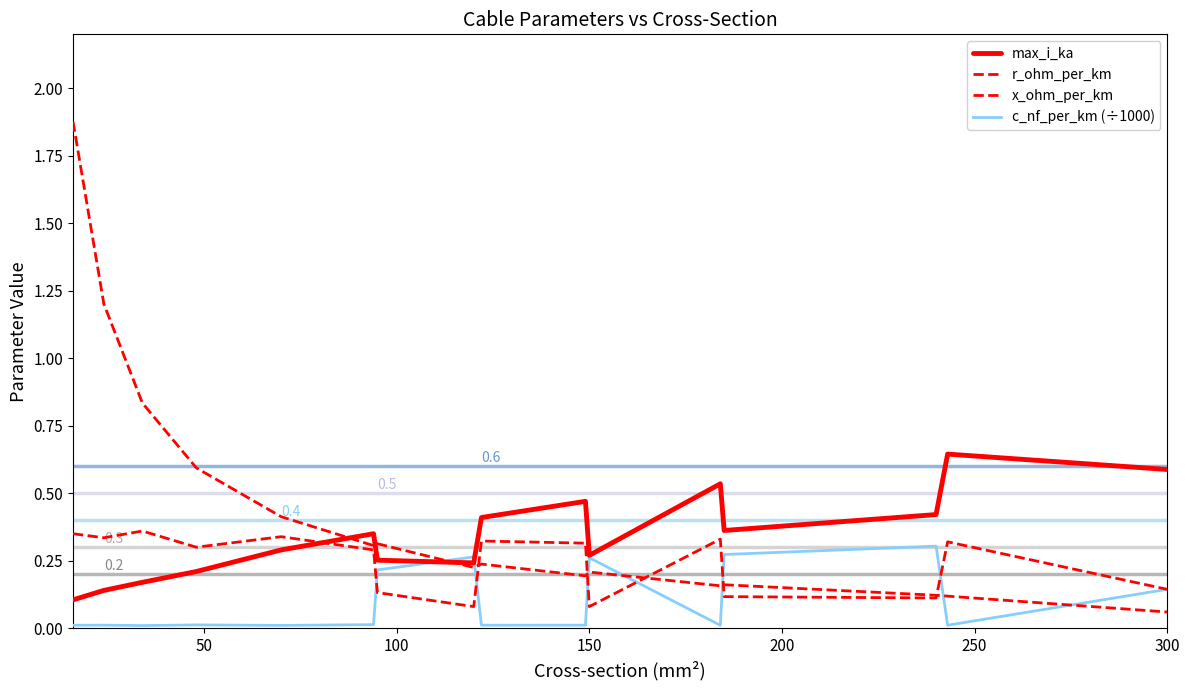

What is the value of the max_i_ka point at the 4th from the left?

0.2